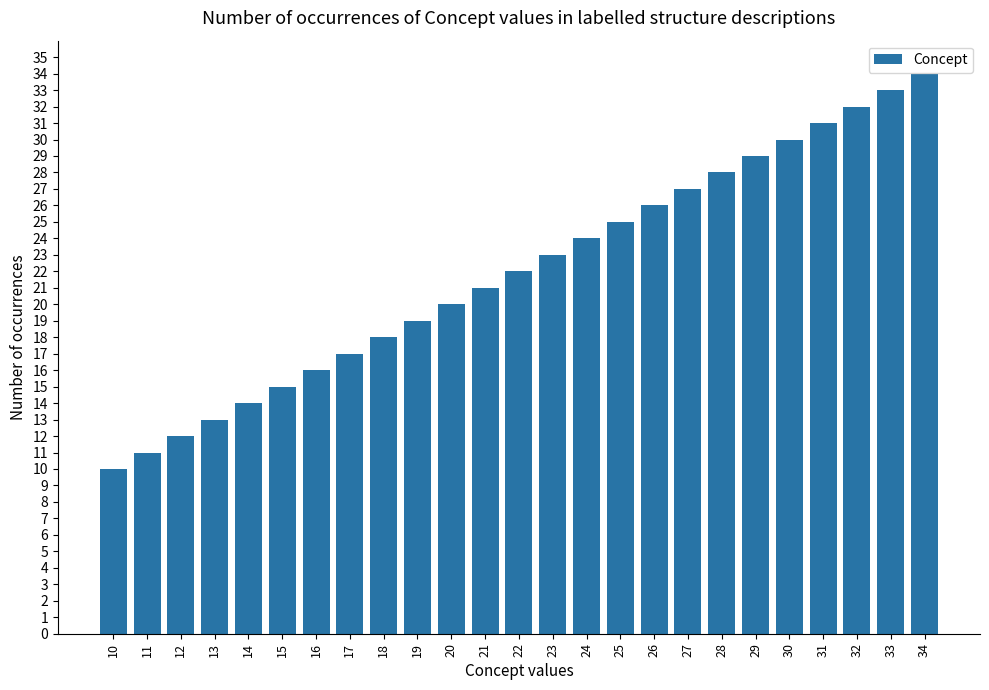

How many bars are there in total?

25